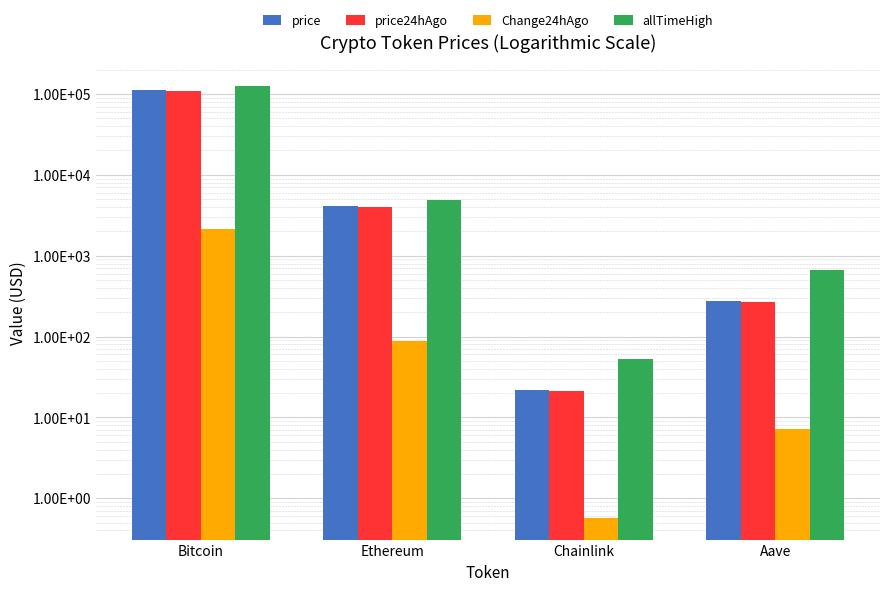

What are all the series names shown in the legend?

price, price24hAgo, Change24hAgo, allTimeHigh